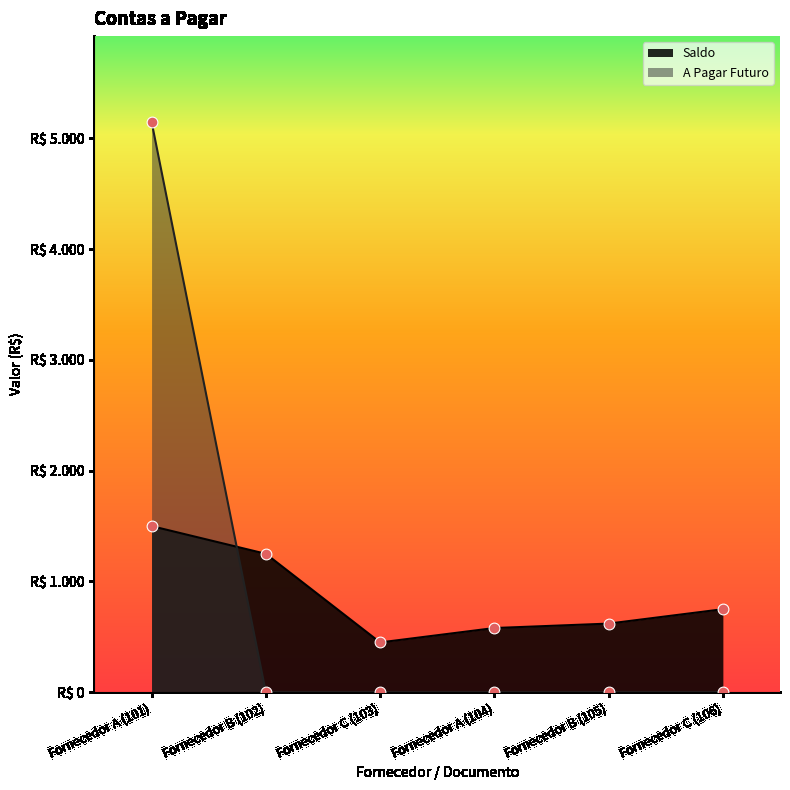

Which series has the widest spread of Y values?

A Pagar Futuro